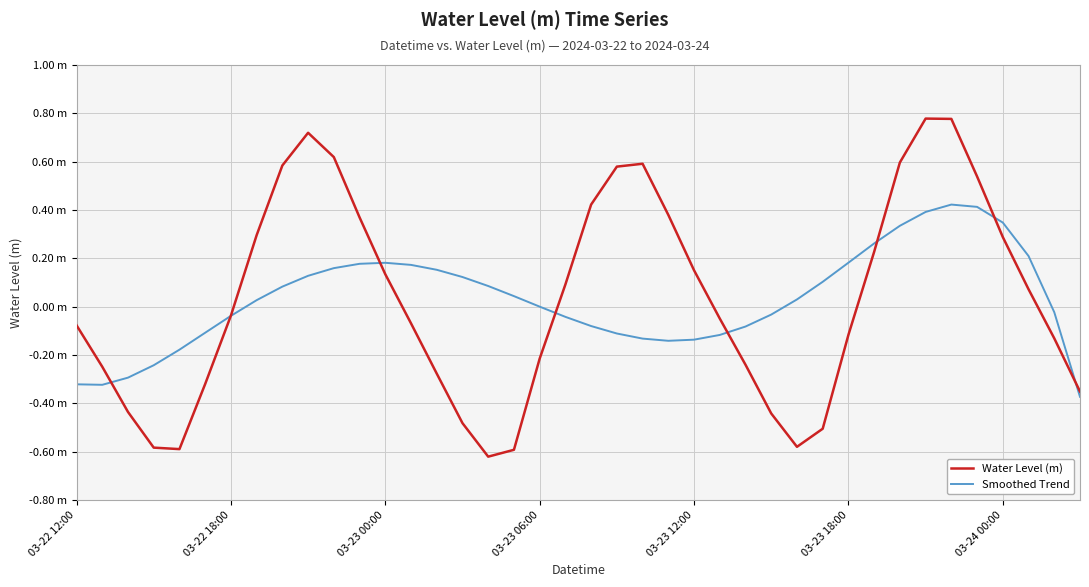

What are all the series names shown in the legend?

Water Level (m), Smoothed Trend